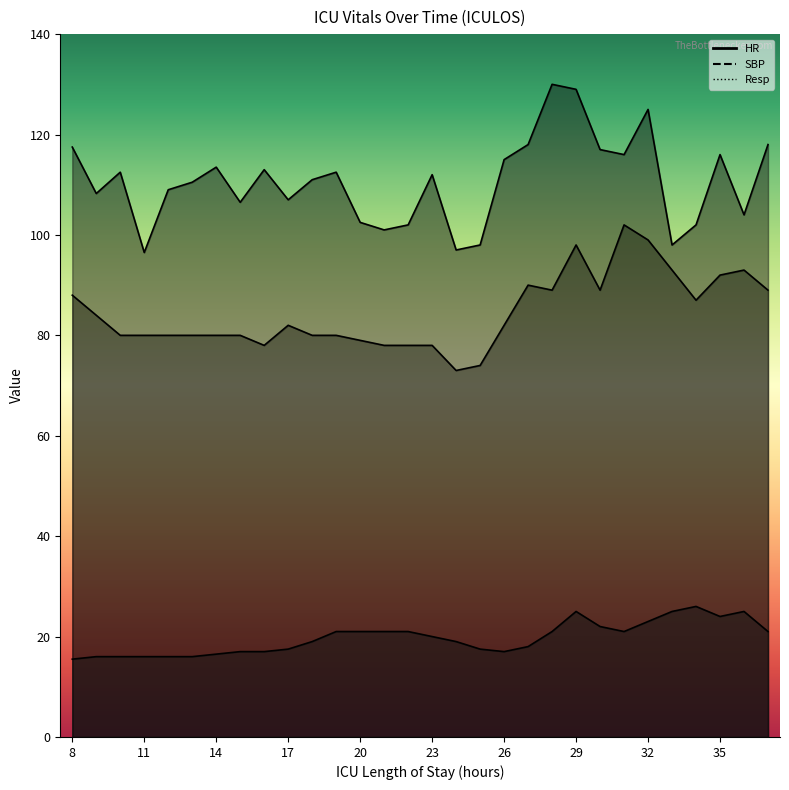

What is the difference between the HR values at 20 and 34?

8.0